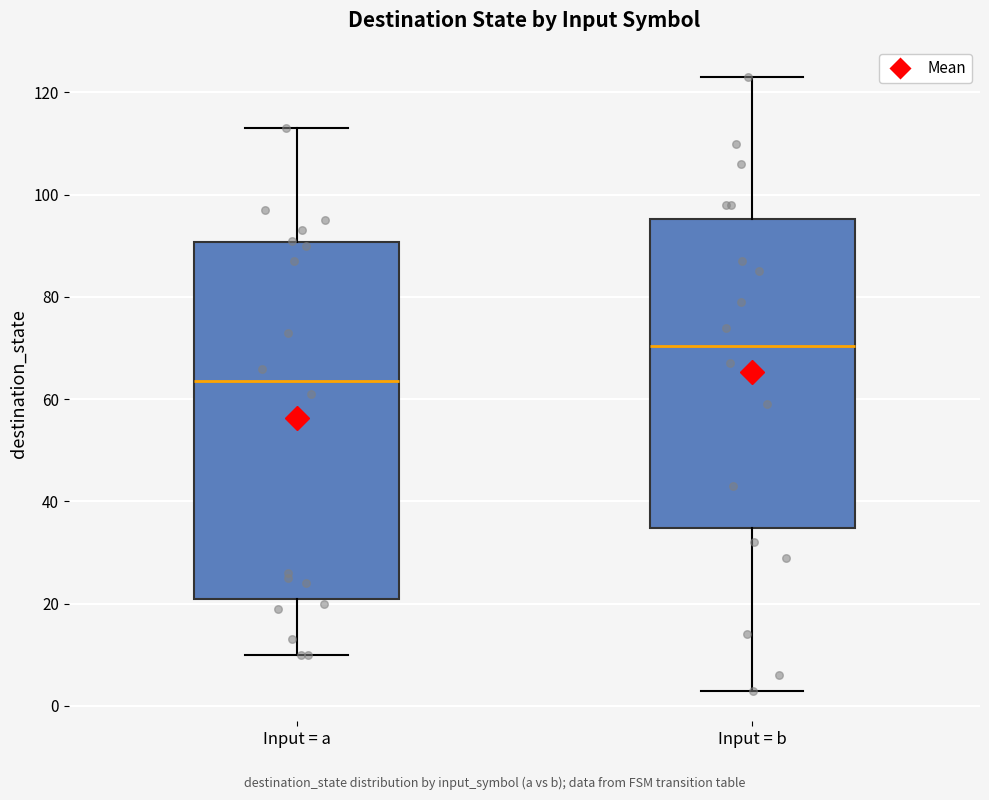

Reading left to right, read every box against the y-axis: the position of its median line, the range the box covers, and the ends of its whiskers. The values are not printed on the chart, so give them approximately, as read against the axis.

Input = a: median 64, box 22 to 90, whiskers 10 to 114
Input = b: median 70, box 34 to 96, whiskers 4 to 124